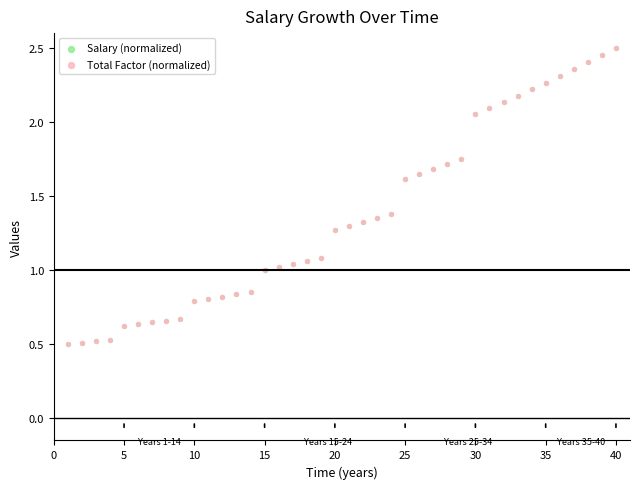

What are all the series names shown in the legend?

Salary (normalized), Total Factor (normalized)